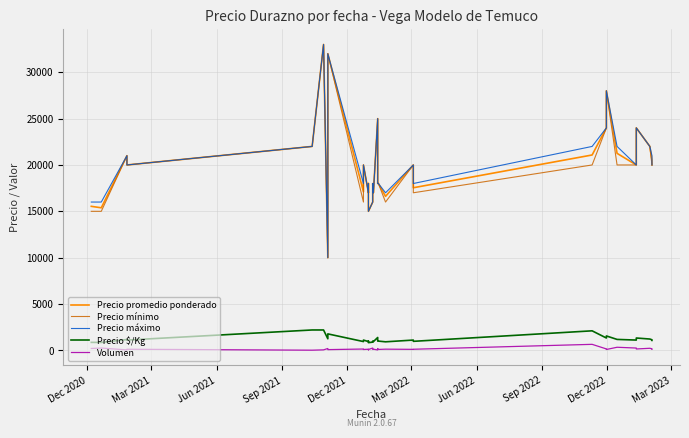

Does the chart display data point markers on the line(s)?

No